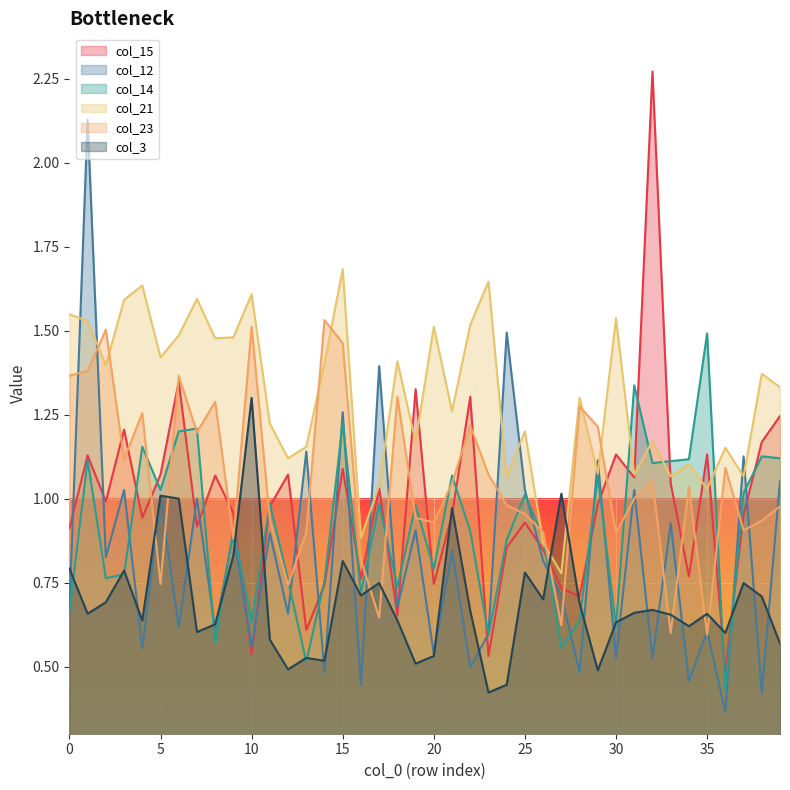

What is the sum of the col_3 values at 11 and 10?

1.9